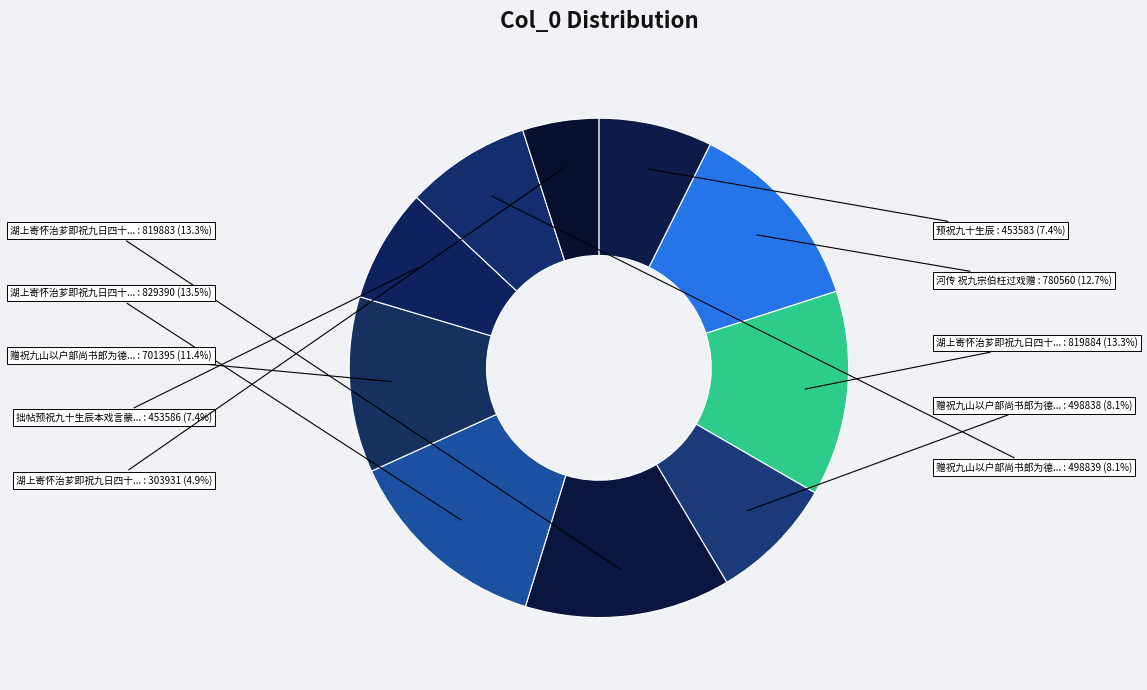

Rank the categories by value from highest to lowest.

湖上寄怀治芗即祝九日四十初度兼讯苕雪季湘子安, 湖上寄怀治芗即祝九日四十初度兼讯苕雪季湘子安 其二, 湖上寄怀治芗即祝九日四十初度兼讯苕雪季湘子安 其一, 河传 祝九宗伯枉过戏赠, 赠祝九山以户部尚书郎为德府长史, 赠祝九山以户部尚书郎为德府长史 其二, 赠祝九山以户部尚书郎为德府长史 其一, 拙帖预祝九十生辰本戏言蒙网友纷致祝贺赋谢, 预祝九十生辰, 湖上寄怀治芗即祝九日四十初度兼讯苕雪季湘子安